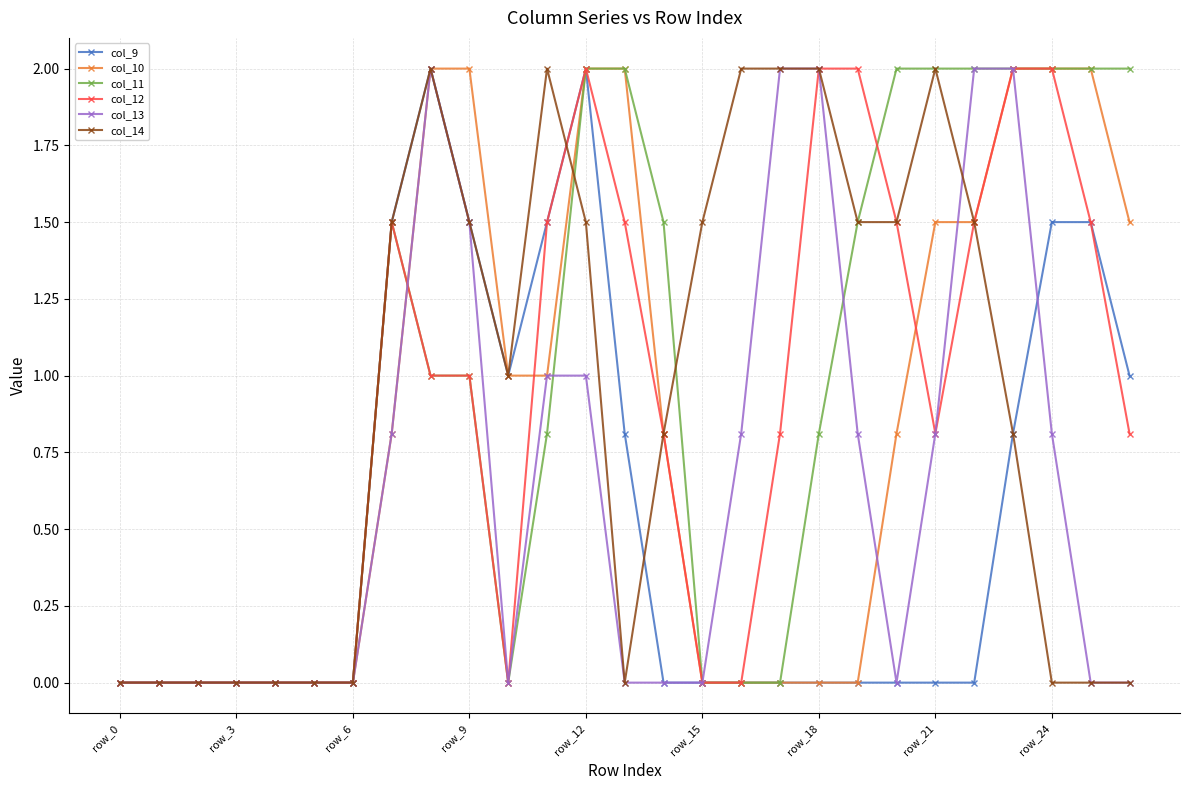

What is the greatest value displayed?

2.0